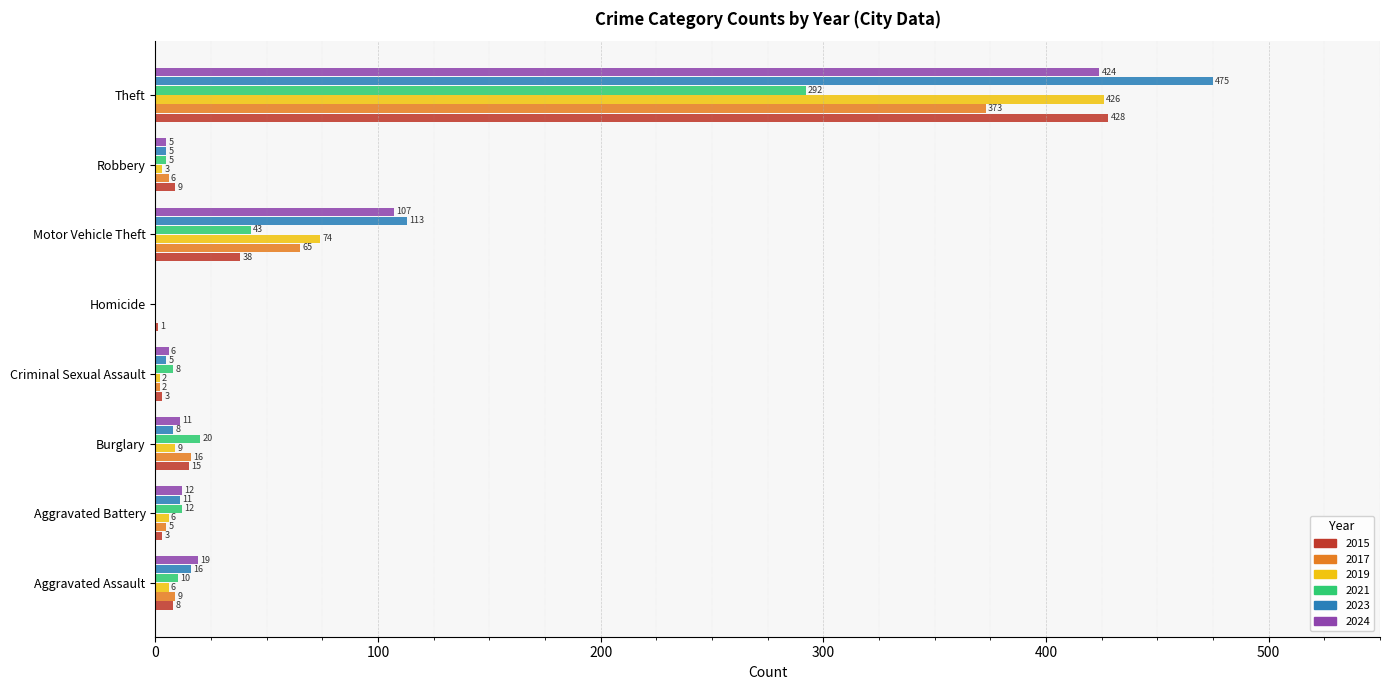

How many distinct data groups are displayed?

6